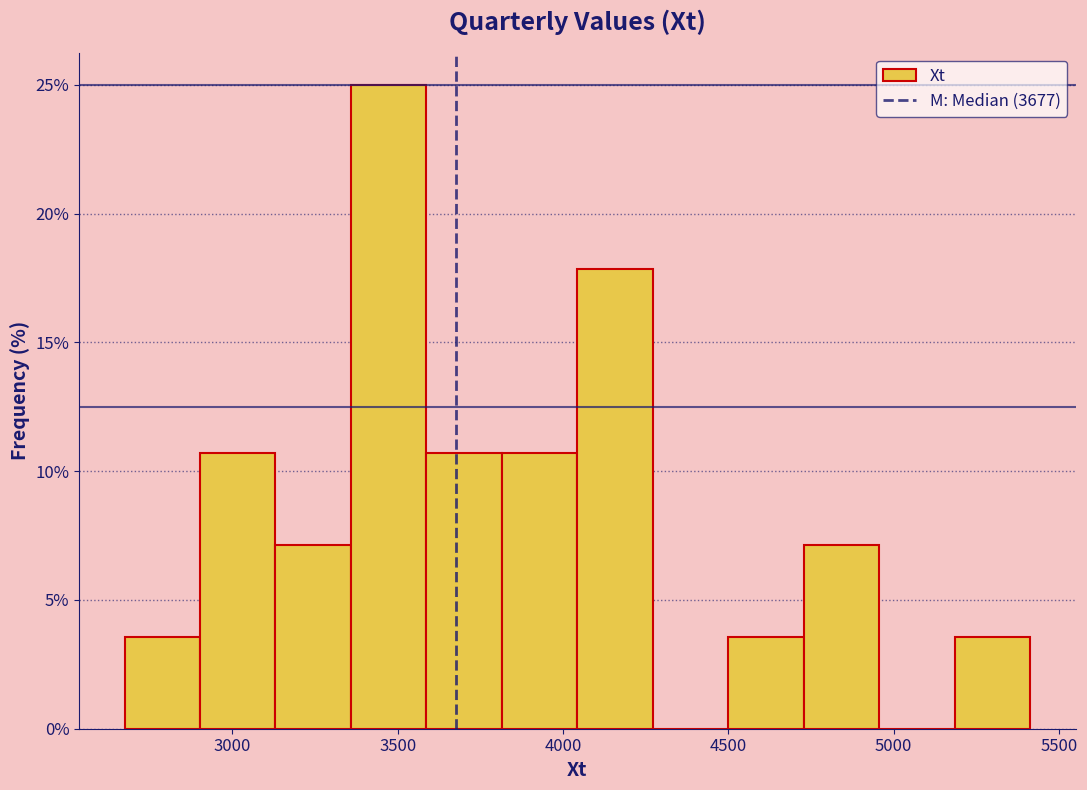

Over which range of the x-axis is the bar tallest?

3350 to 3600